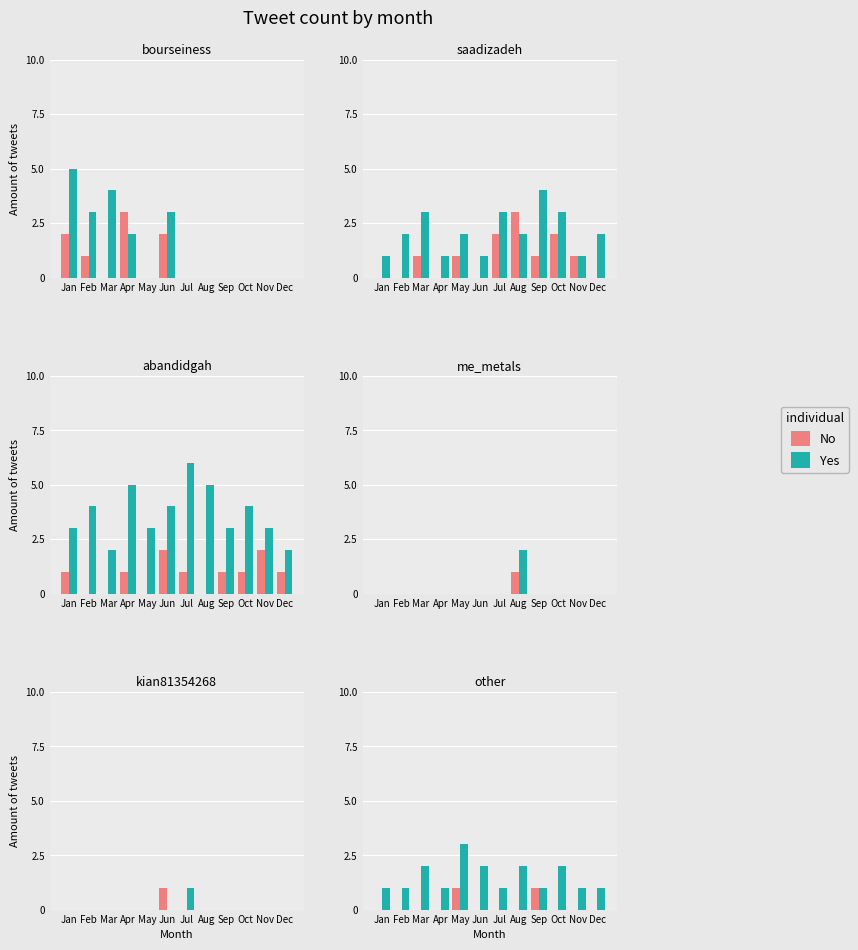

Between Nov and Jun, which is larger?

Nov